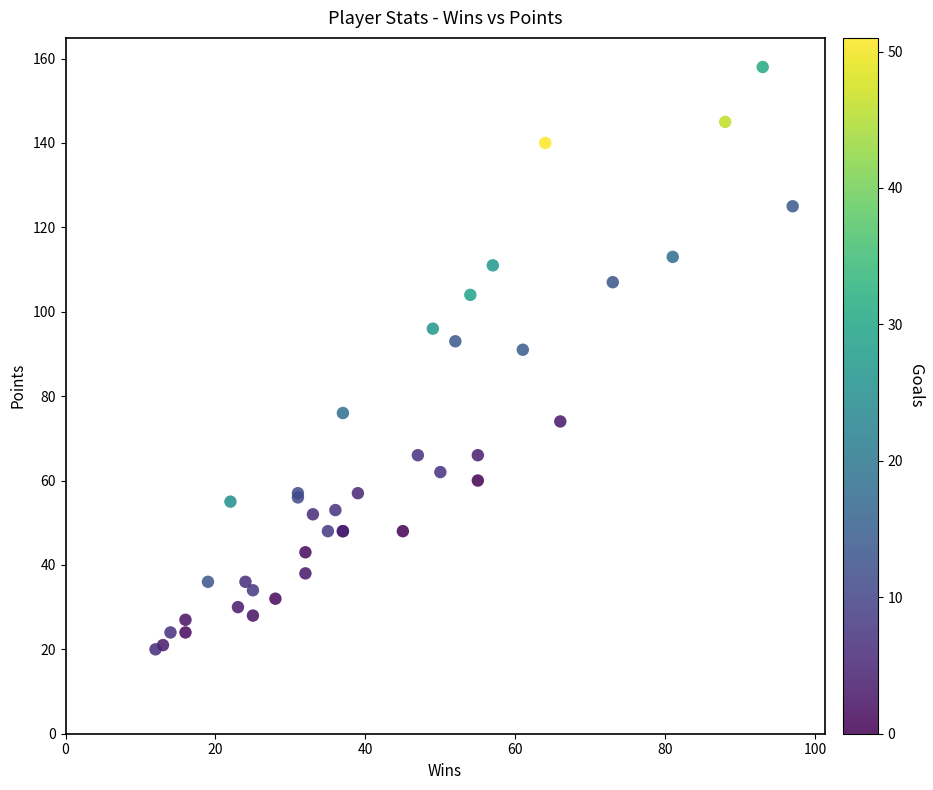

What Y value in the scatter plot is closest to 89?

91